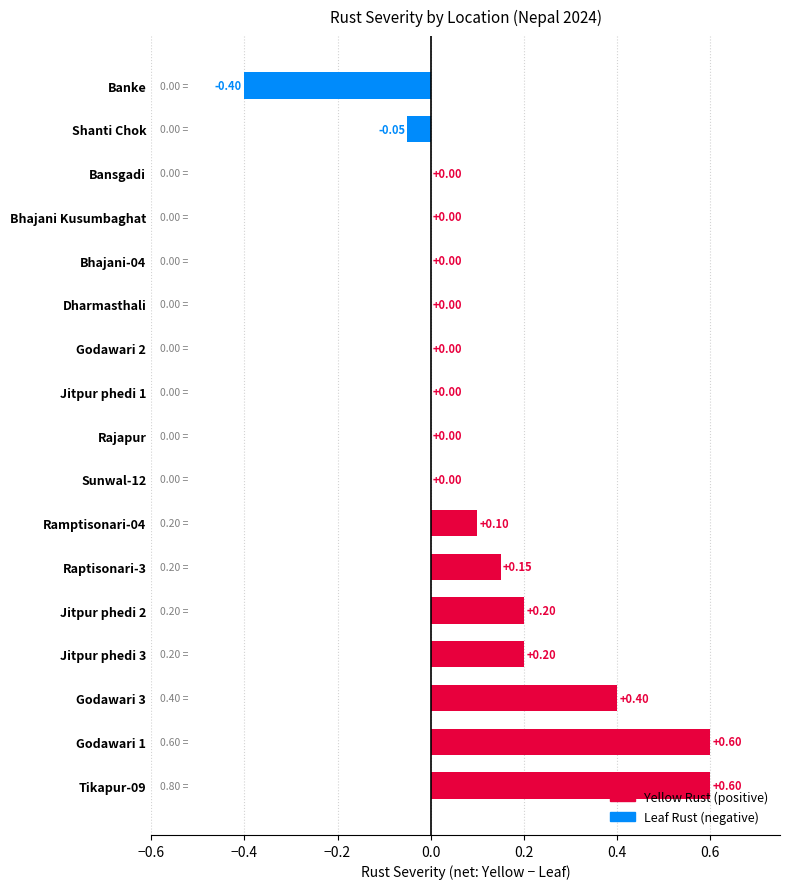

What is the sum of all values?

1.8